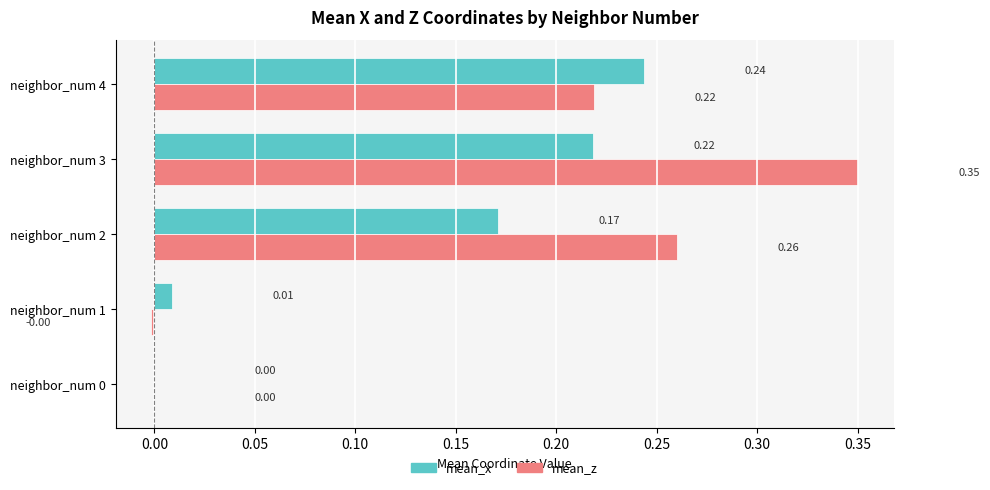

Between neighbor_num 0 and neighbor_num 2, which series saw the biggest shift?

mean_z